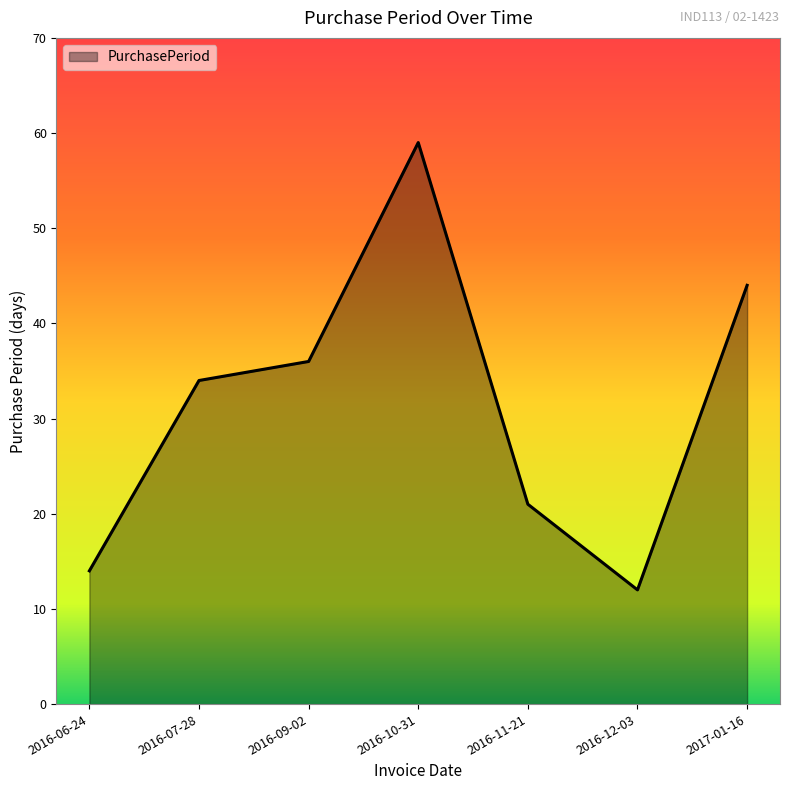

Approximately how many times larger is the value at 2017-01-16 compared to 2016-11-21?

2.1